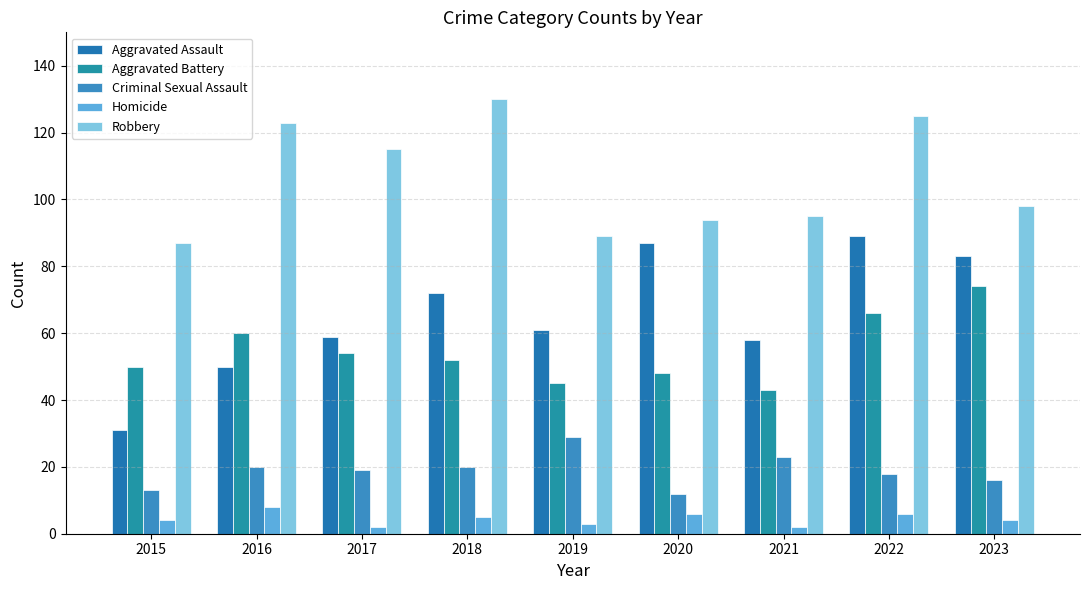

Between 2016 and 2023, which series saw the biggest shift?

Aggravated Assault